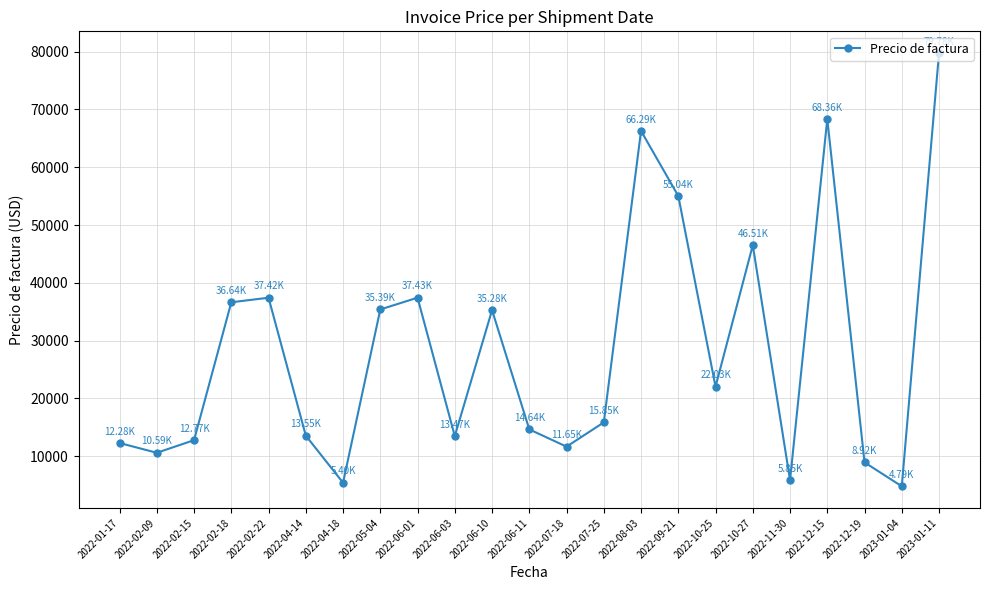

What is the difference between the maximum and minimum values?

74987.3